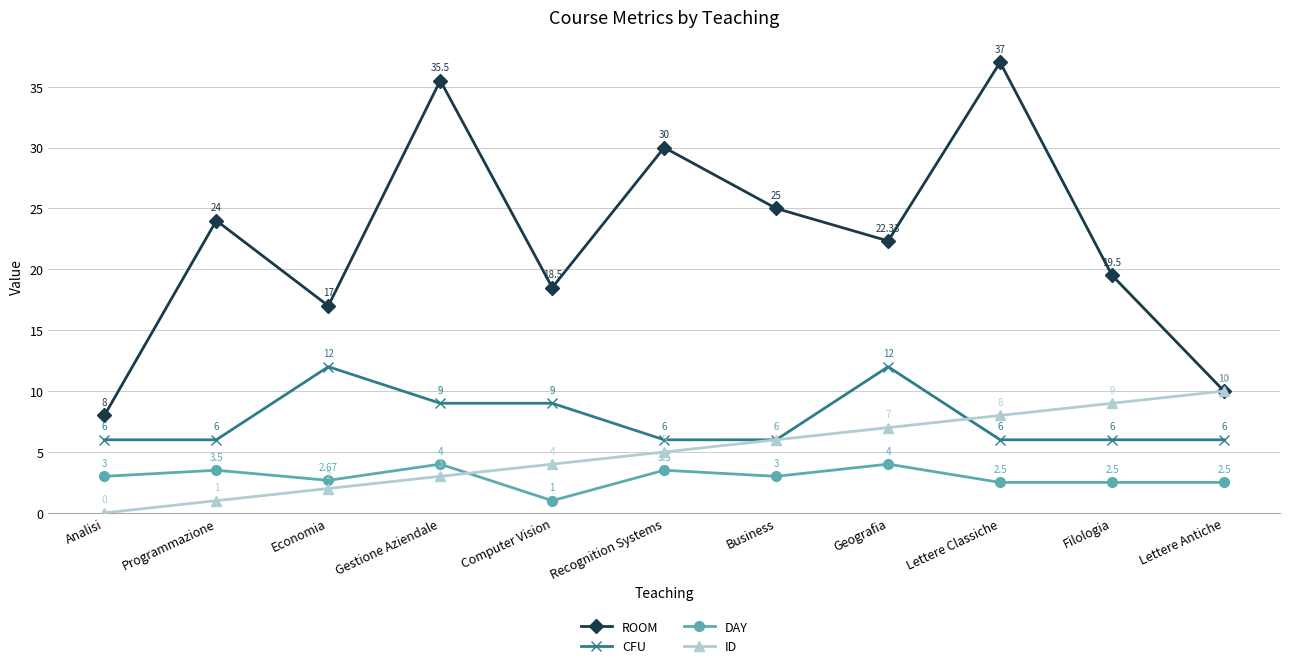

How many CFU values are between 6 and 9?

9